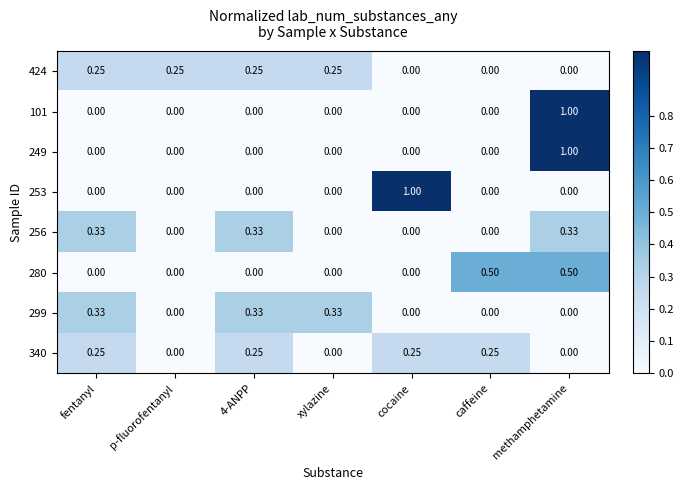

At which category is the sum across all series the highest?

methamphetamine